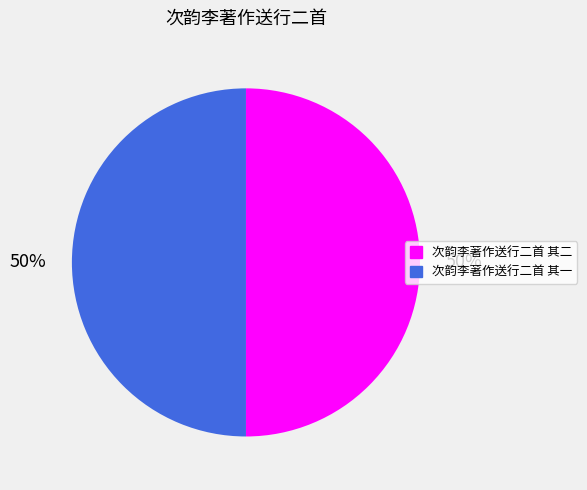

The 次韵李著作送行二首 其二 slice represents 56% of the pie. True or false?

False